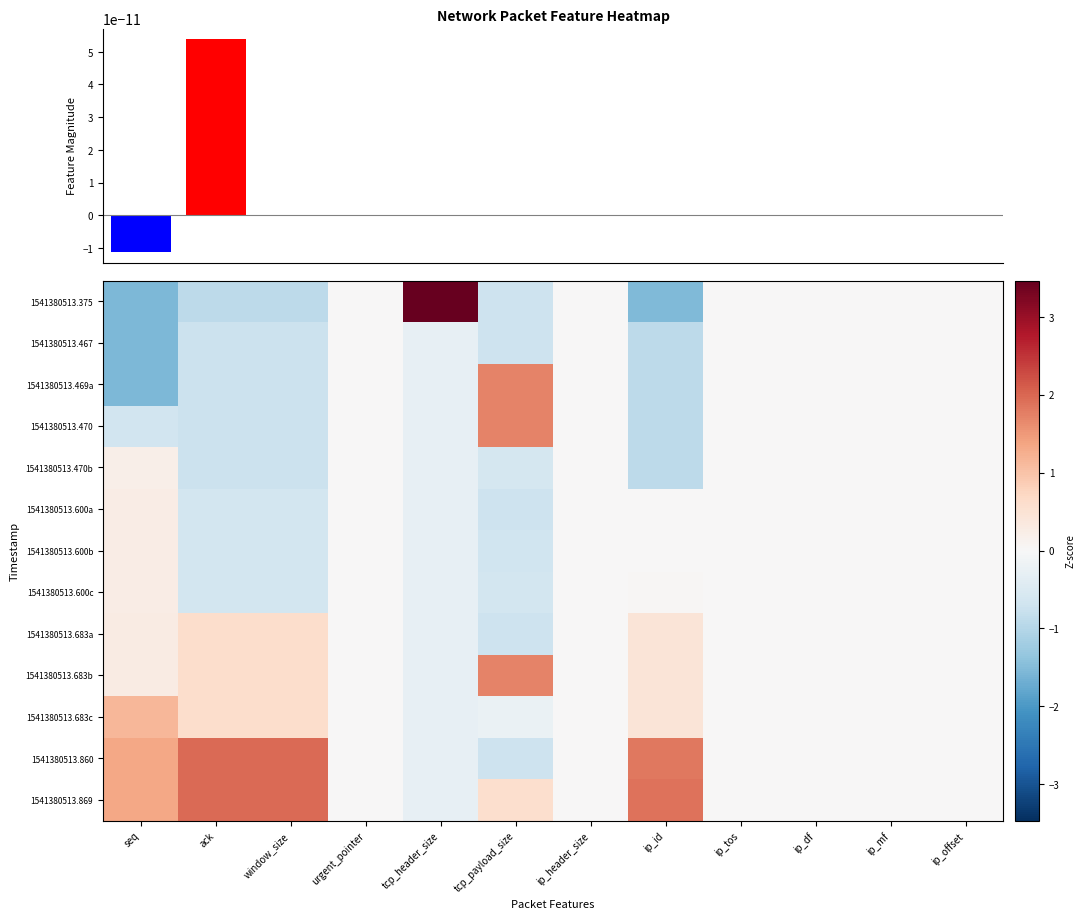

The value of 1541380513.467 at tcp_payload_size is -0.7. True or false?

True